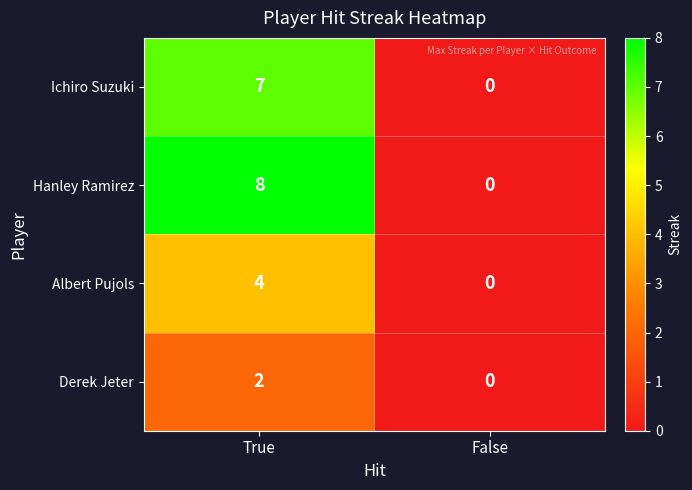

Between True and False, which series saw the biggest shift?

Hanley Ramirez